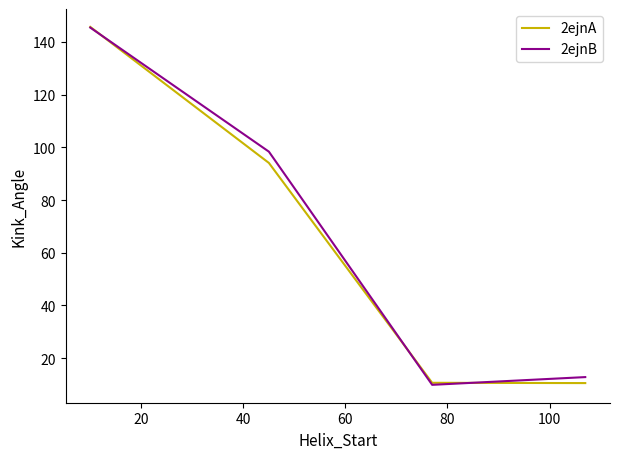

What is the minimum value shown in the chart?

9.8